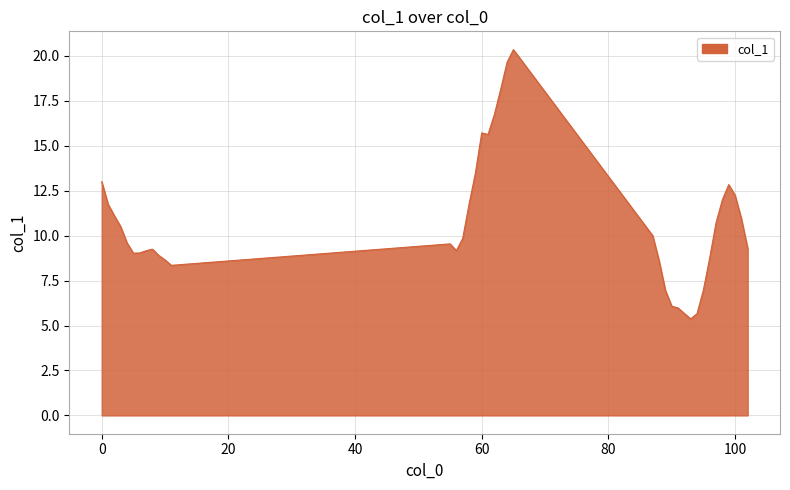

What is the maximum value shown in the chart?

20.3